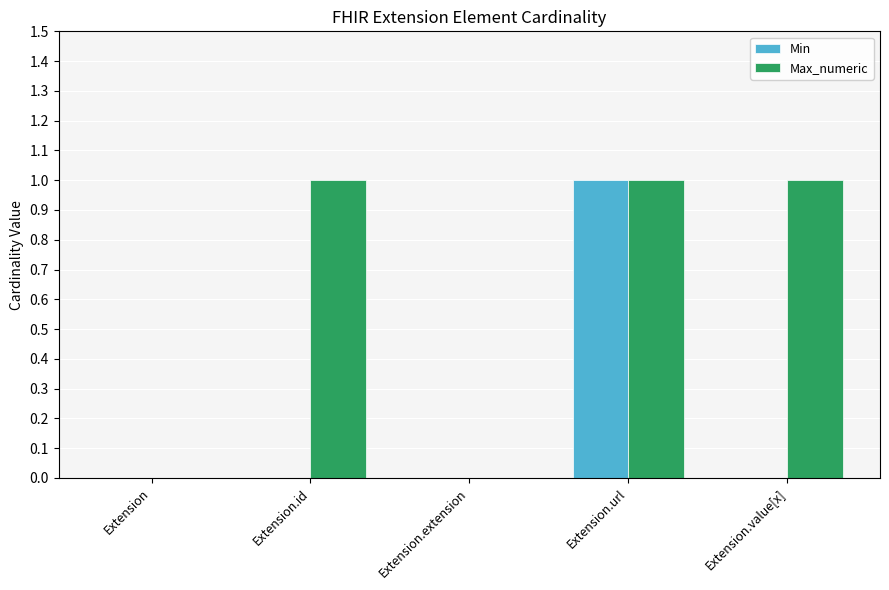

Which category has the highest value in the Min series?

Extension.url